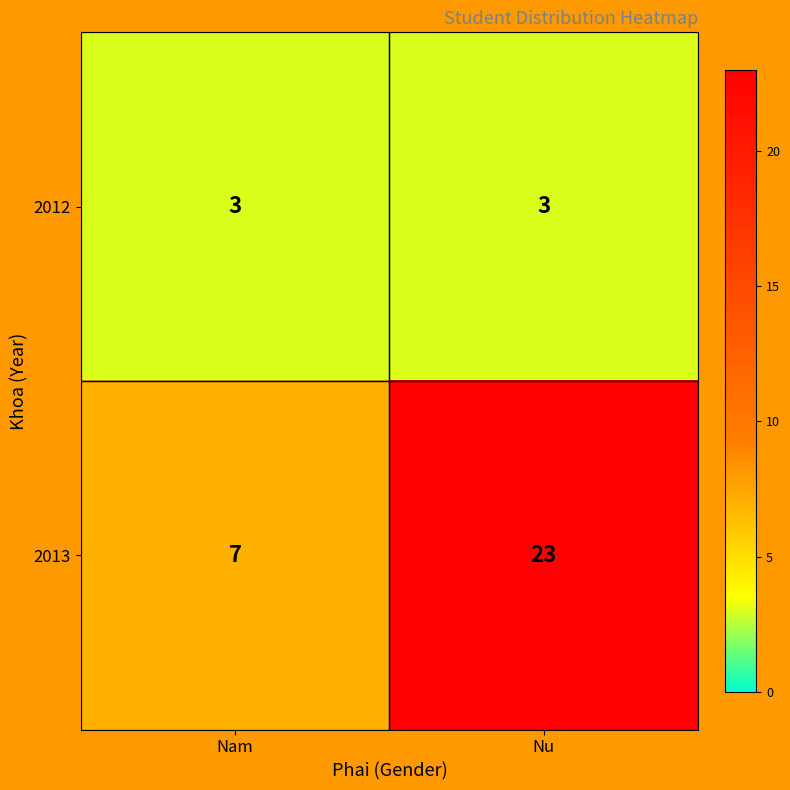

Rank the series at Nu from lowest to highest value.

2012, 2013